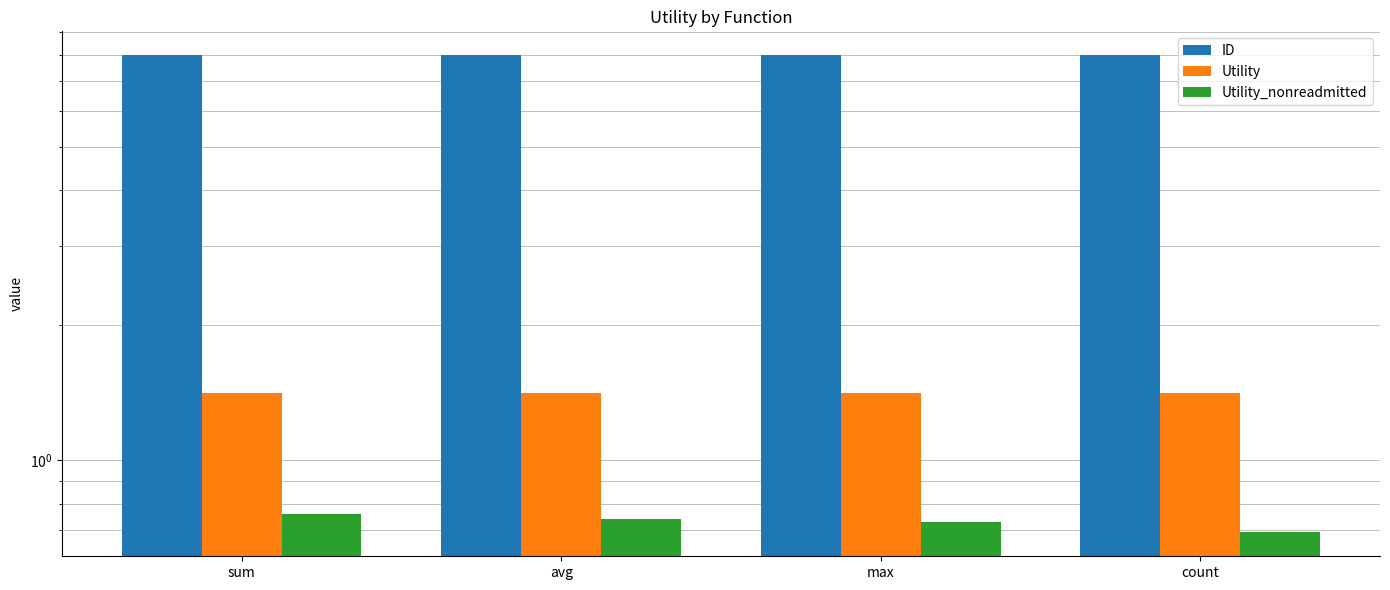

At max, list the series in order from smallest to largest.

Utility_nonreadmitted, Utility, ID